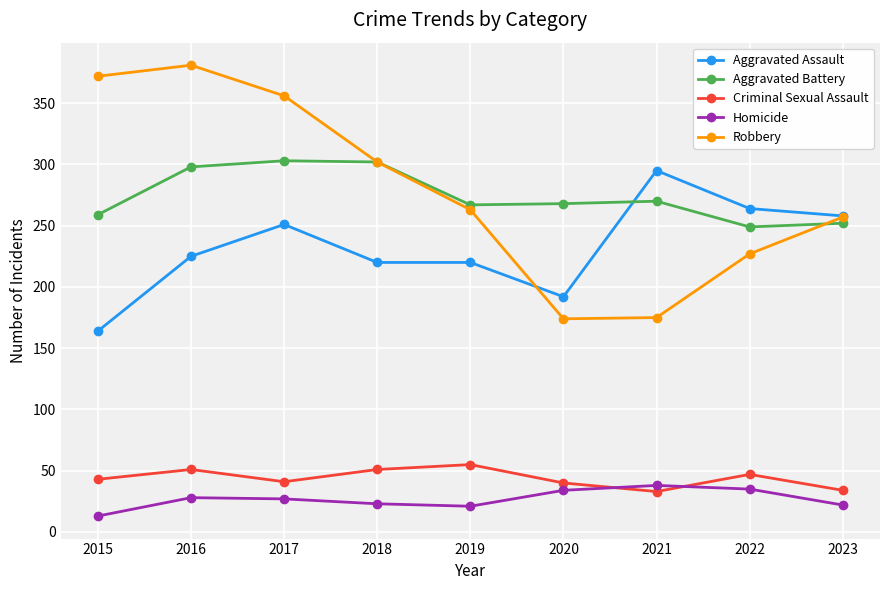

True or false: Homicide has a value of 21 at 2019.

True